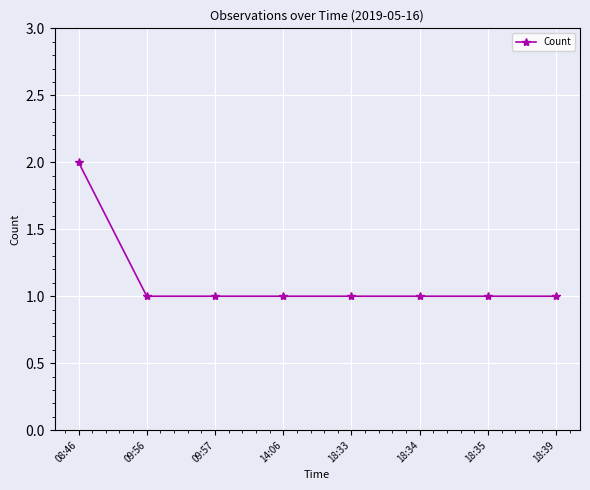

What is the difference between the maximum and minimum values?

1